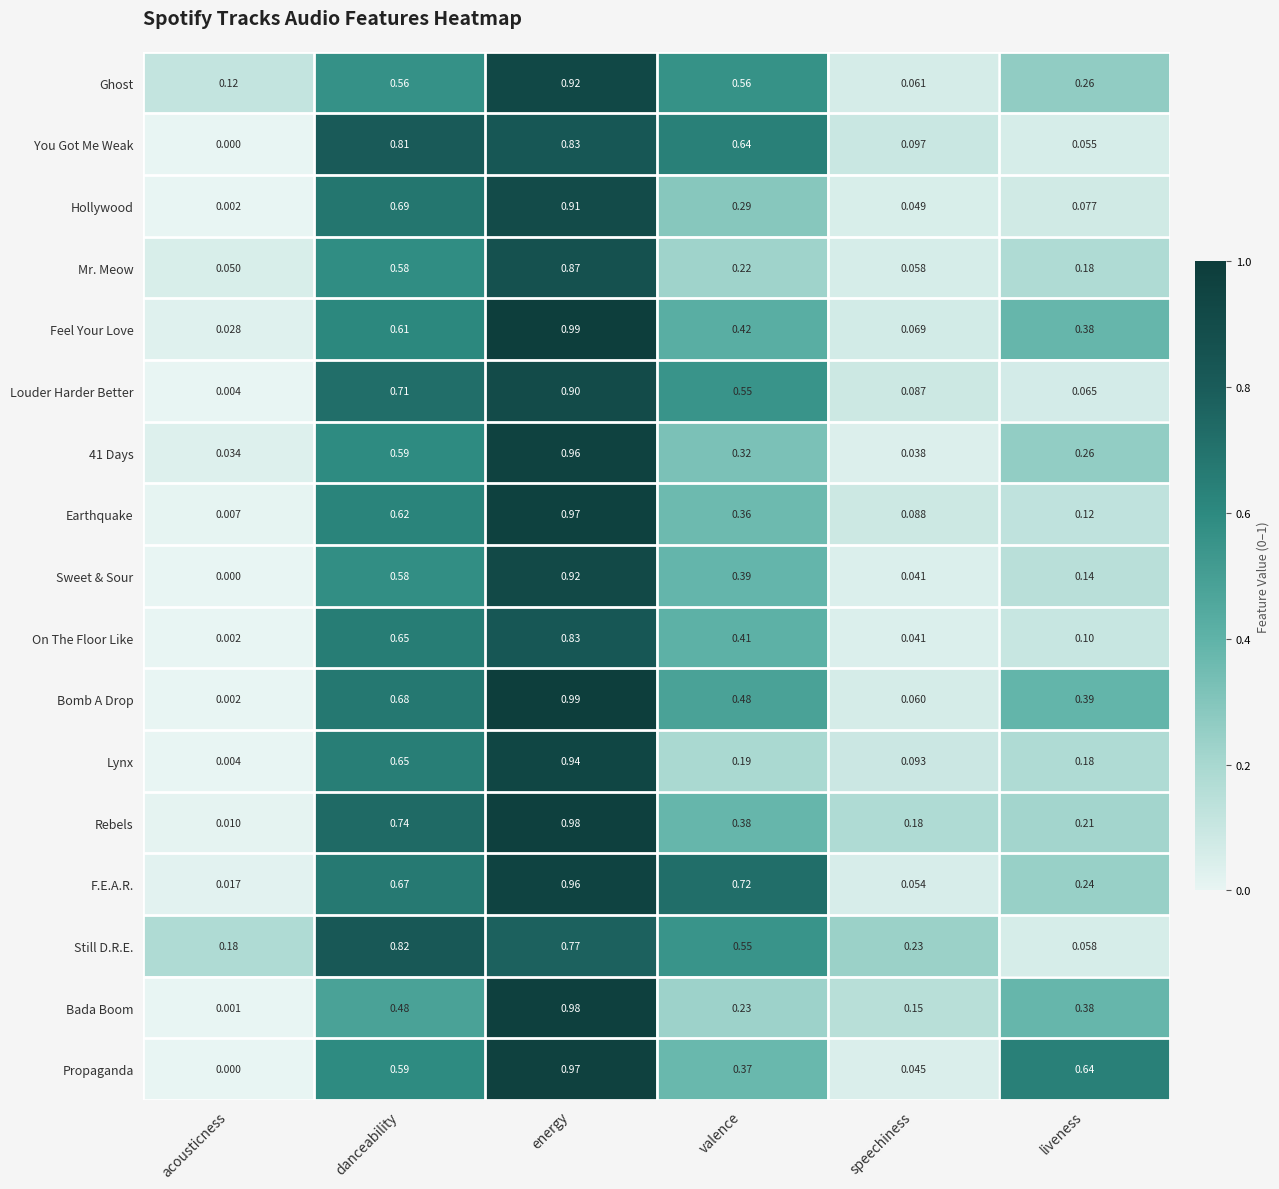

List the labels in order of 41 Days value, largest first.

energy, danceability, valence, liveness, speechiness, acousticness